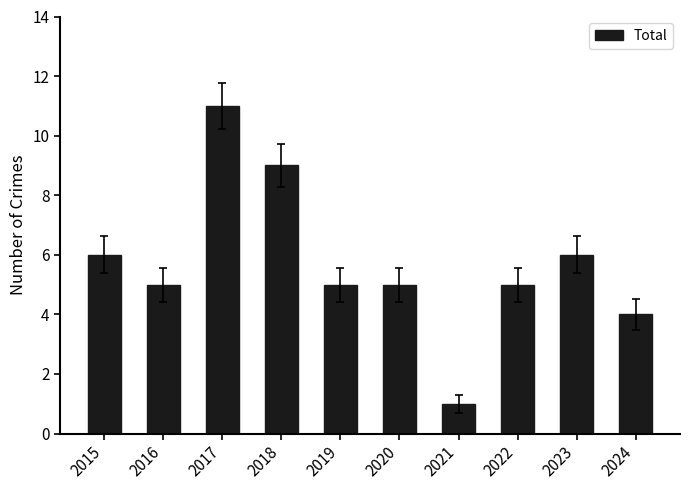

How many bars are there in total?

10